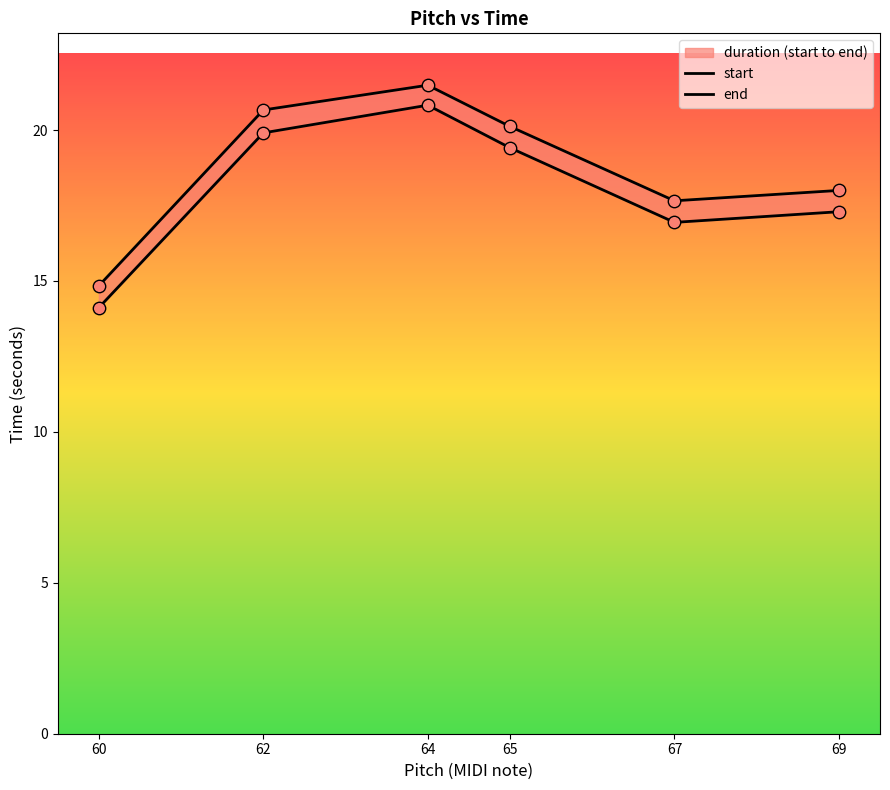

What is the total value across all series at 67?

34.6